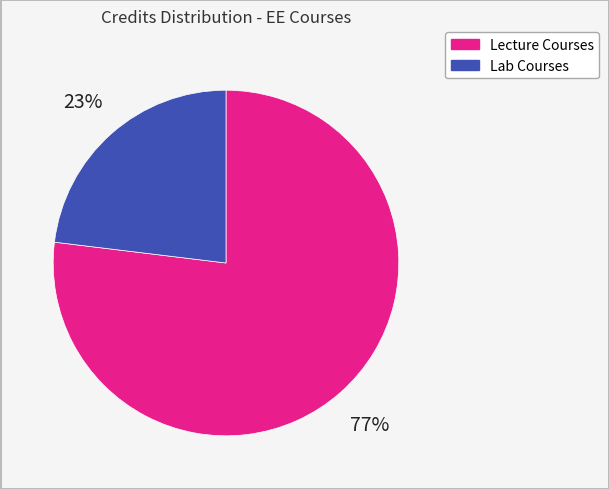

How many slices are in this pie chart?

2